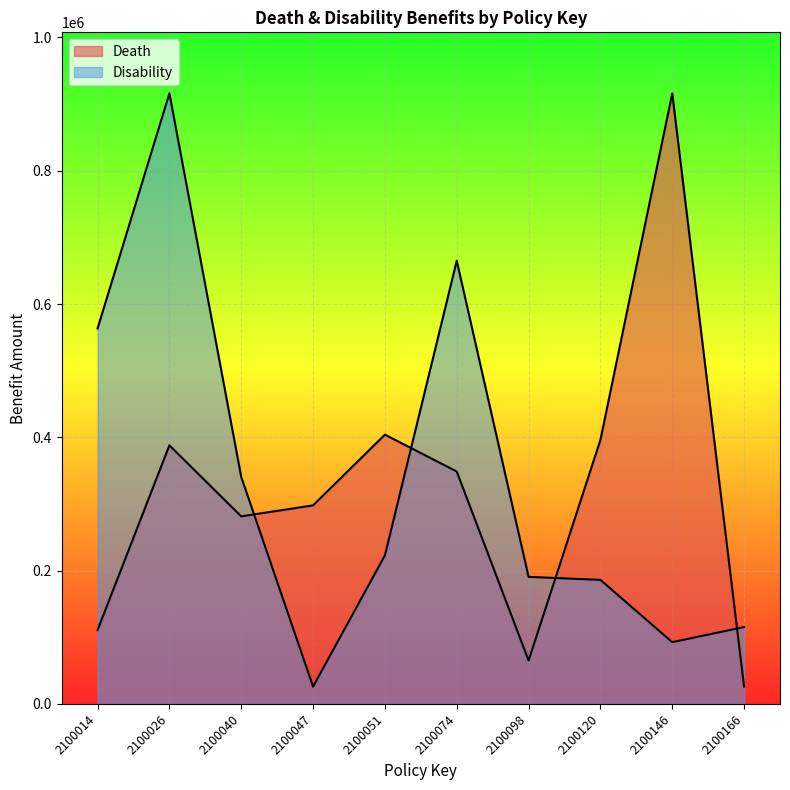

What is the difference between the second highest and minimum values in the Death series?

378100